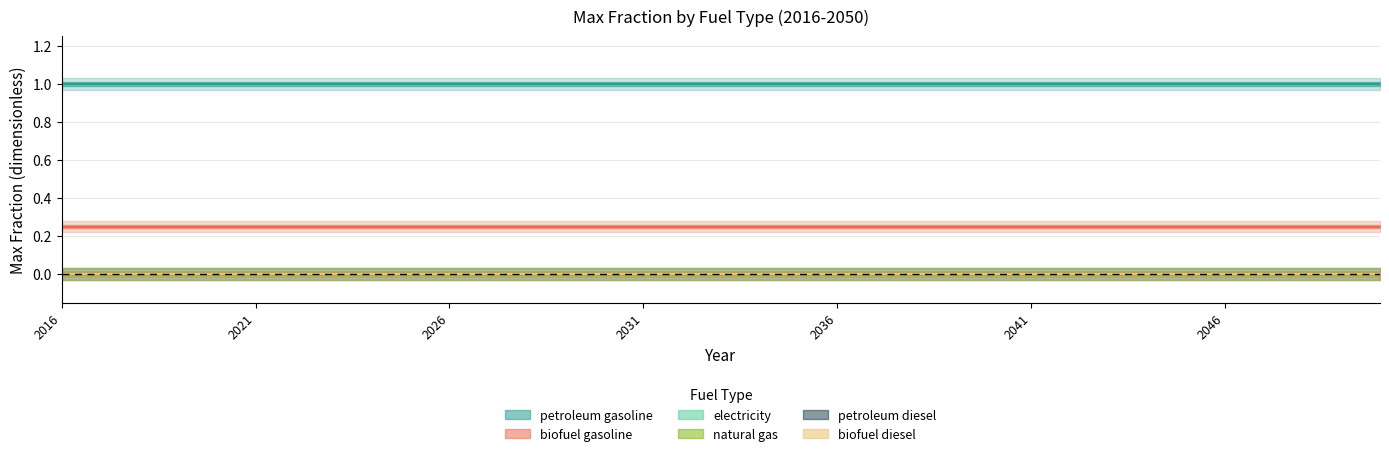

True or false: petroleum gasoline and natural gas cross at least once.

False